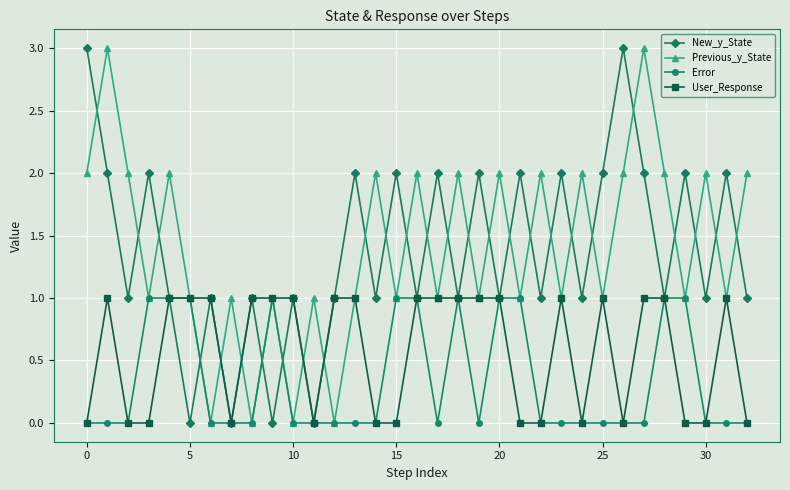

True or false: Previous_y_State and User_Response intersect in this chart.

True